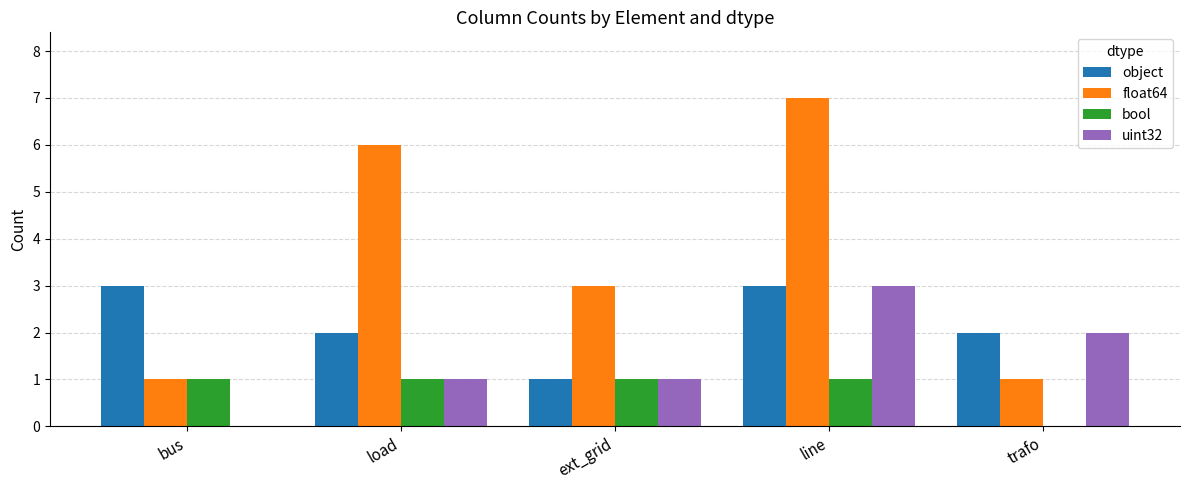

Reading left to right, transcribe all the data shown in this chart.

object: bus=3	load=2	ext_grid=1	line=3	trafo=2
float64: bus=1	load=6	ext_grid=3	line=7	trafo=1
bool: bus=1	load=1	ext_grid=1	line=1	trafo=0
uint32: bus=0	load=1	ext_grid=1	line=3	trafo=2